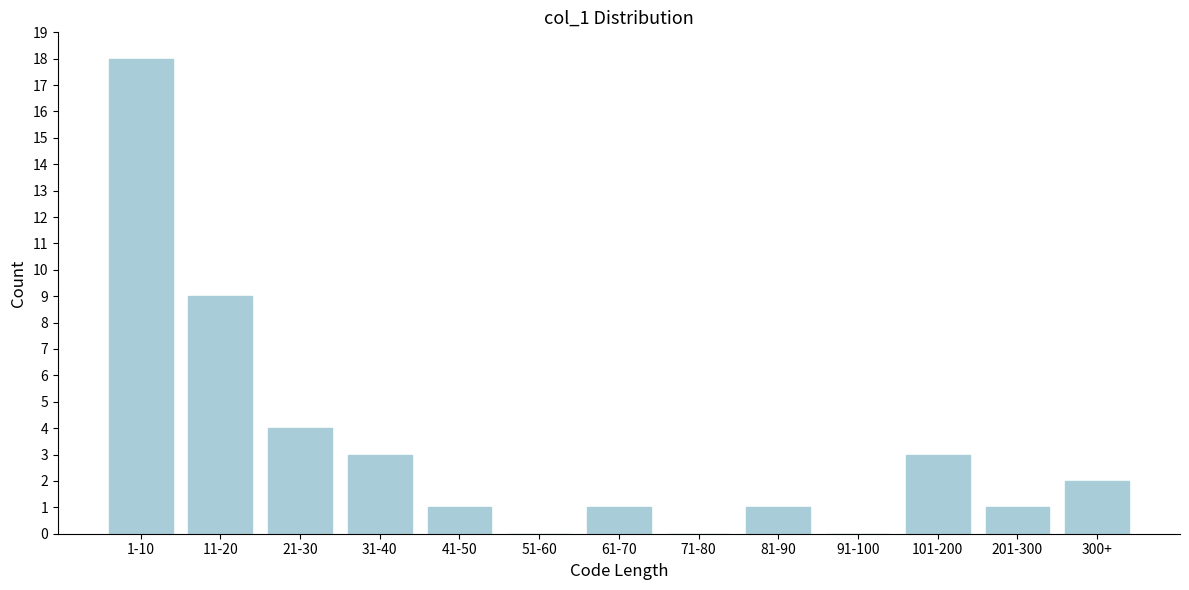

Reading right to left, extract all data points from this chart.

300+=2	201-300=1	101-200=3	91-100=0	81-90=1	71-80=0	61-70=1	51-60=0	41-50=1	31-40=3	21-30=4	11-20=9	1-10=18